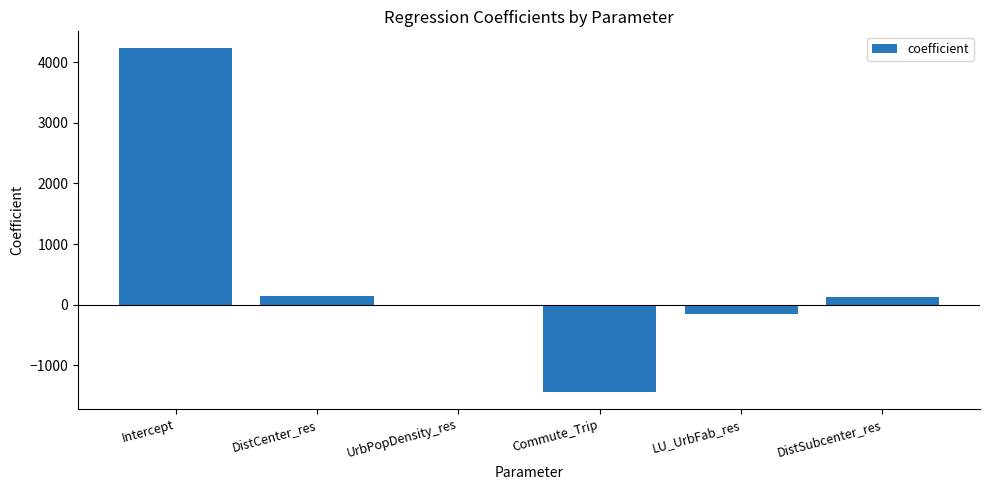

Does the chart contain stacked bars?

No